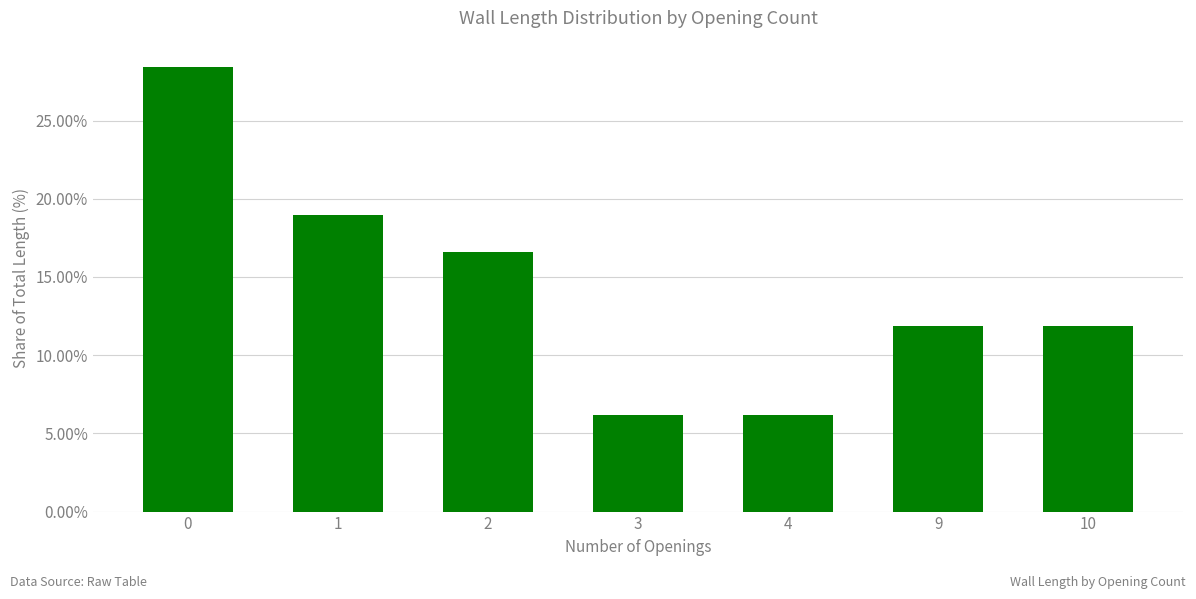

Approximately how many times larger is the value at 3 compared to 10?

0.5